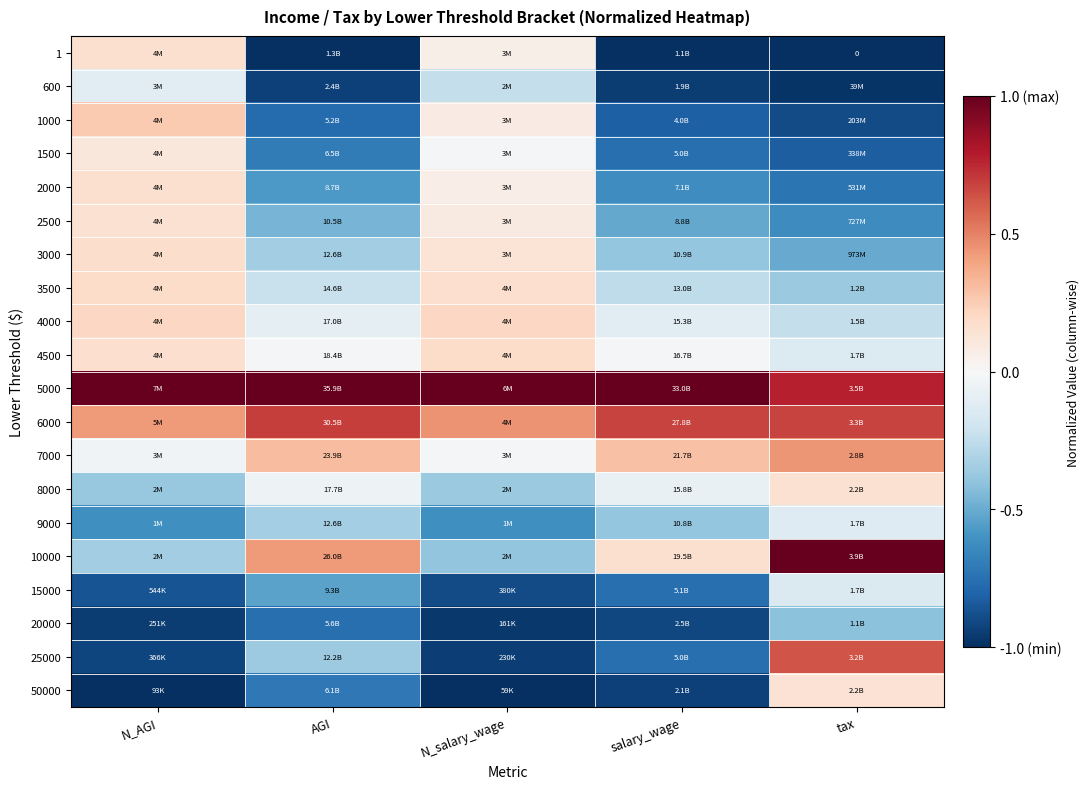

At which label is 8000 closest to 0?

AGI